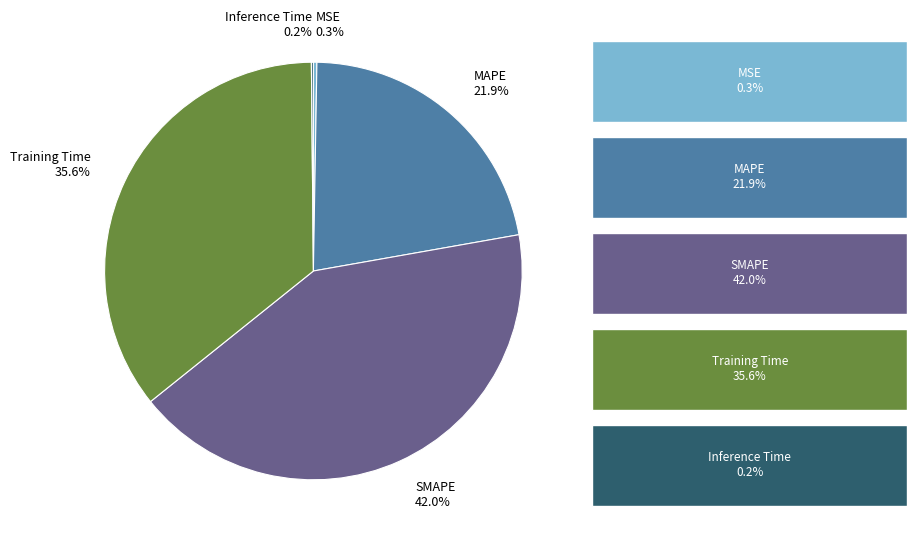

To the nearest percent, what is the average slice percentage?

20%